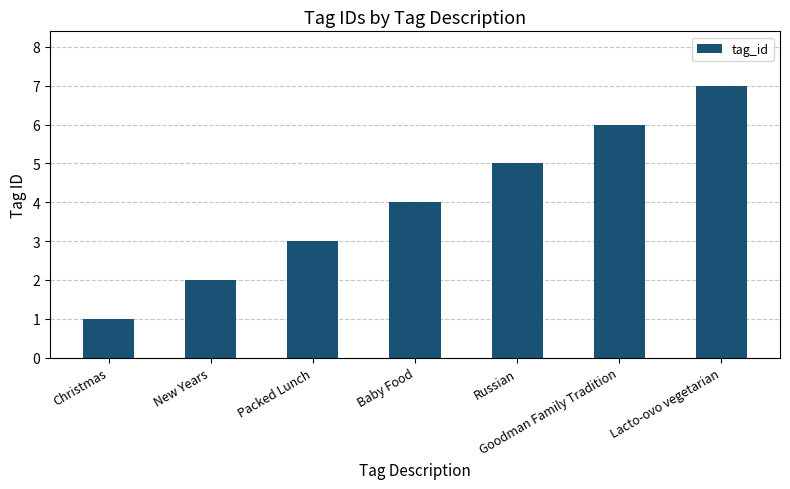

Count the number of categories in the chart.

7